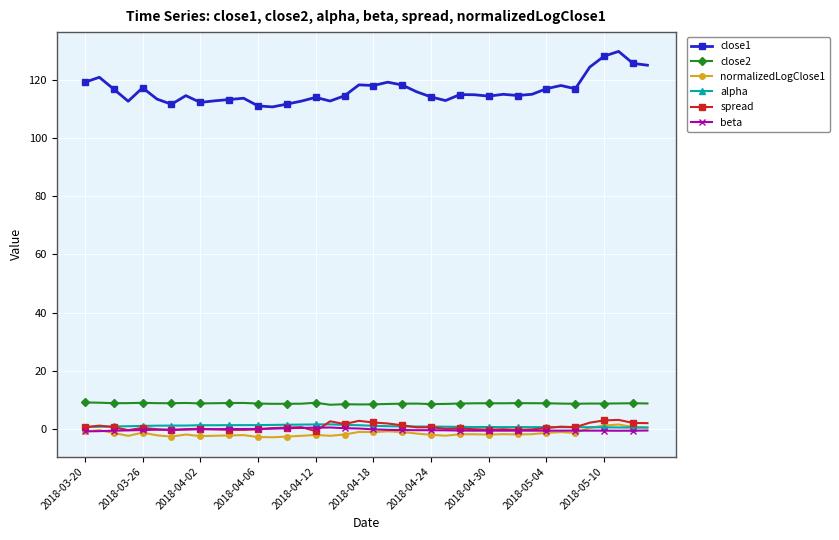

True or false: close2 has more than 2 interior local peaks.

True